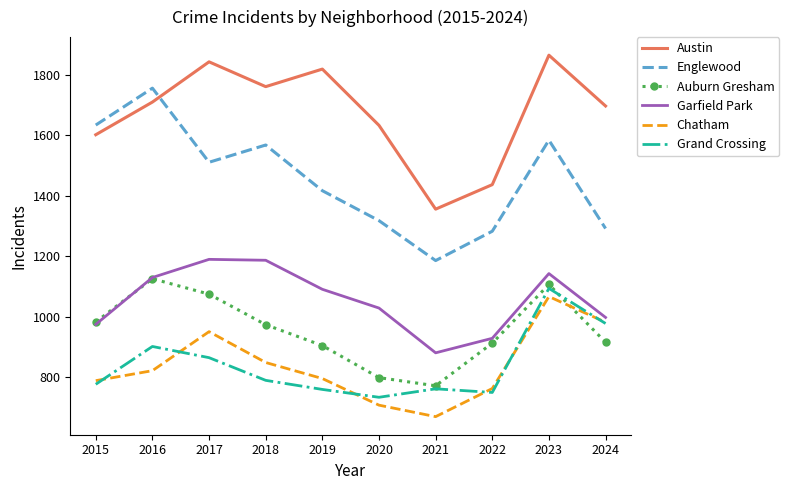

What is the difference between the maximum and minimum values in the Garfield Park series?

309